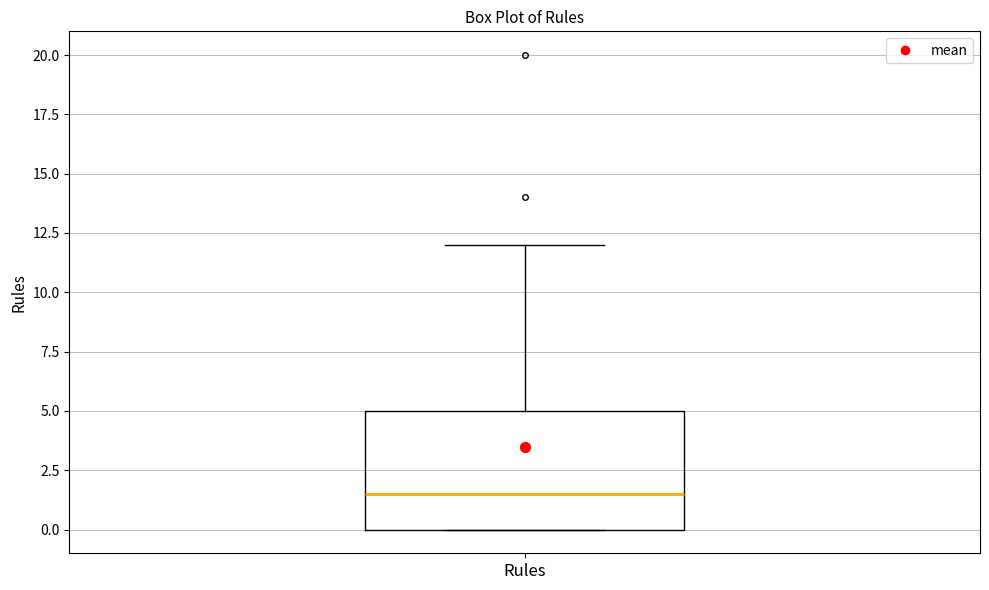

Where does the upper whisker of the box for Rules end on the y-axis? The values are not printed on the chart, so give them approximately, as read against the axis.

12.0